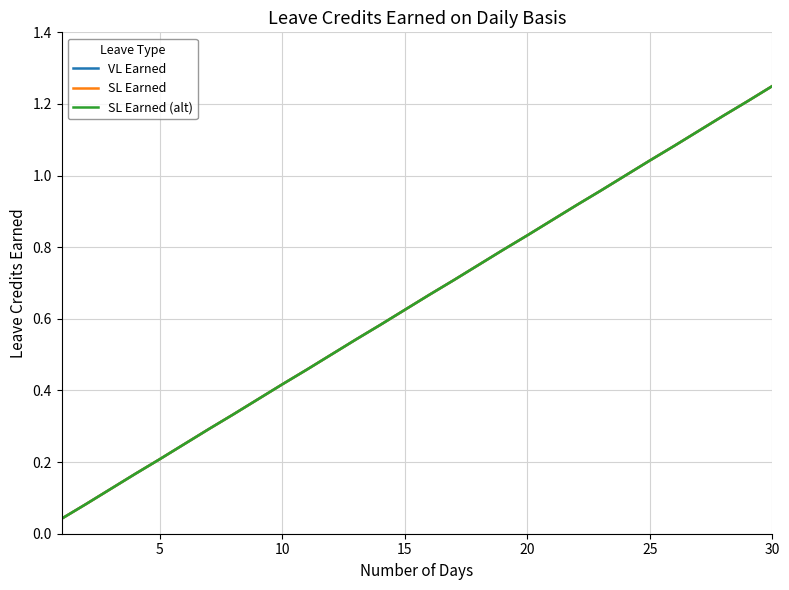

True or false: SL Earned has more than 2 interior local peaks.

False